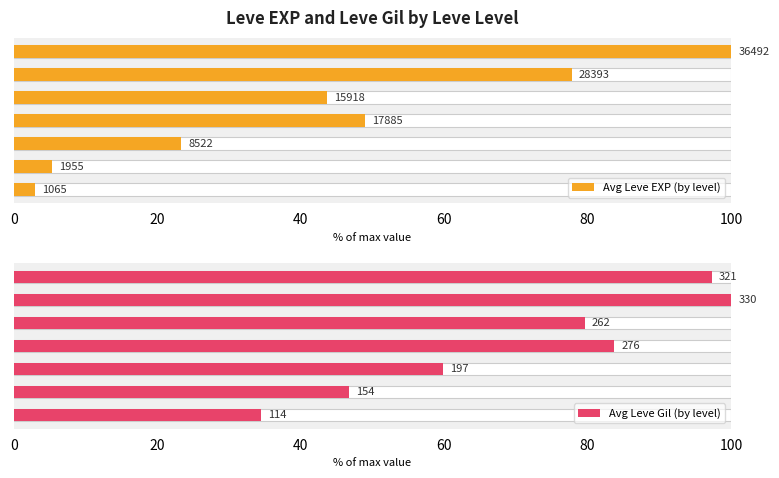

What is the value of the Avg Leve EXP (by level) bar at the 5th from the left?

43.6